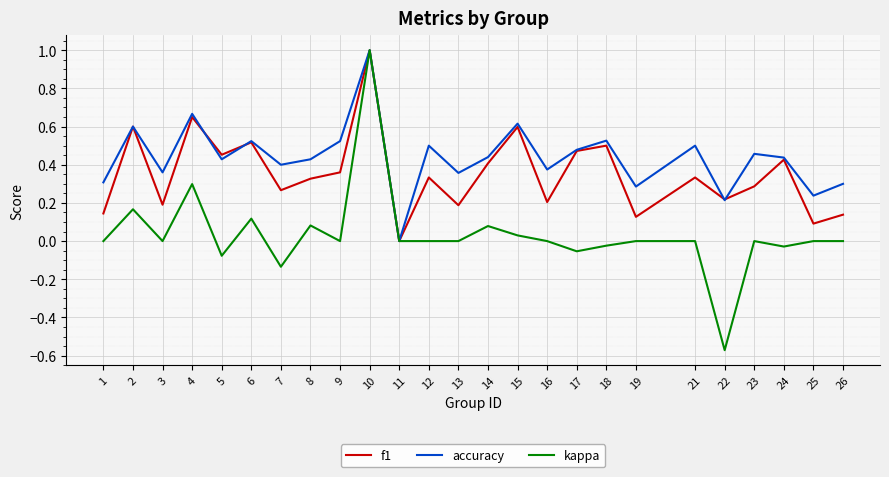

At which label does accuracy reach its minimum?

11